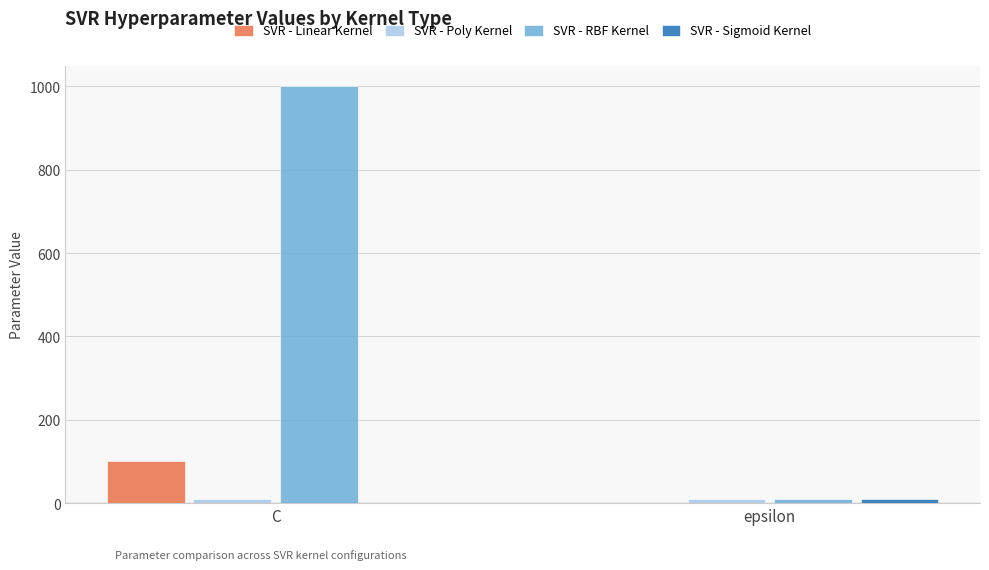

What is the greatest value displayed?

1000